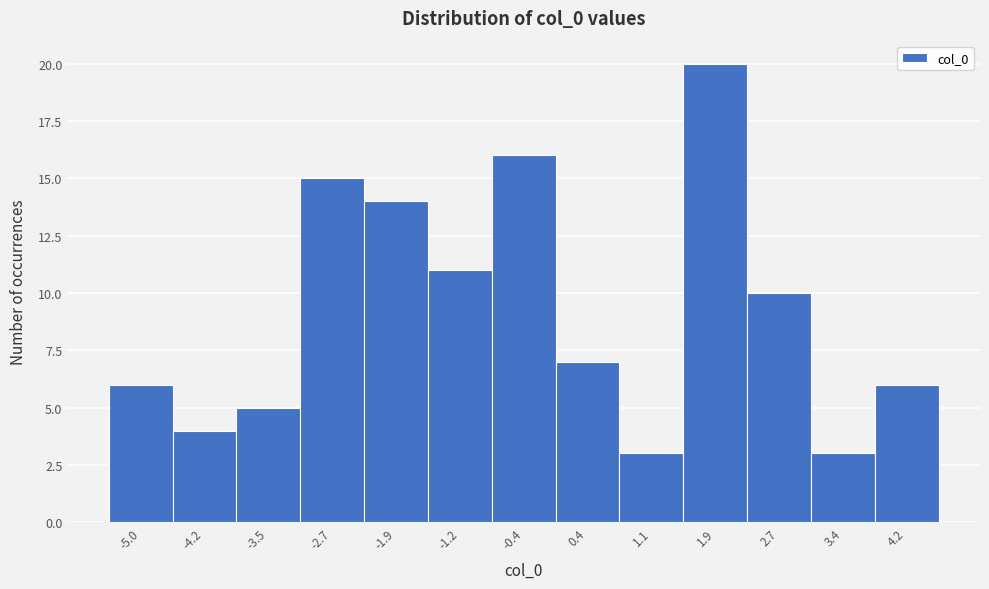

Which range on the x-axis has the tallest bar?

1.5 to 2.3